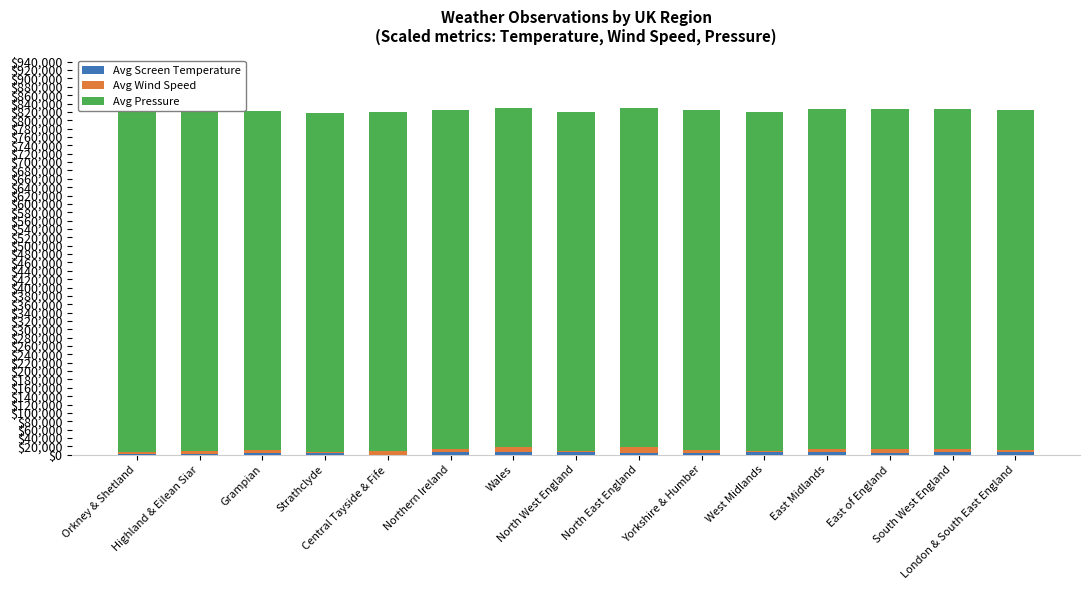

Rank the series by their maximum value, from lowest to highest.

Avg Screen Temperature, Avg Wind Speed, Avg Pressure